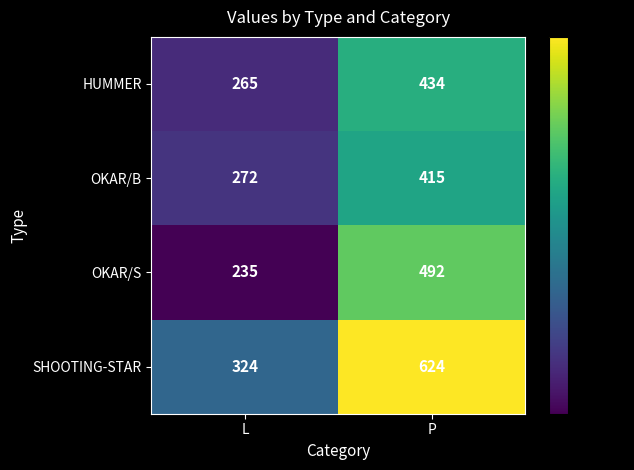

True or false: OKAR/S has a value of 806 at P.

False